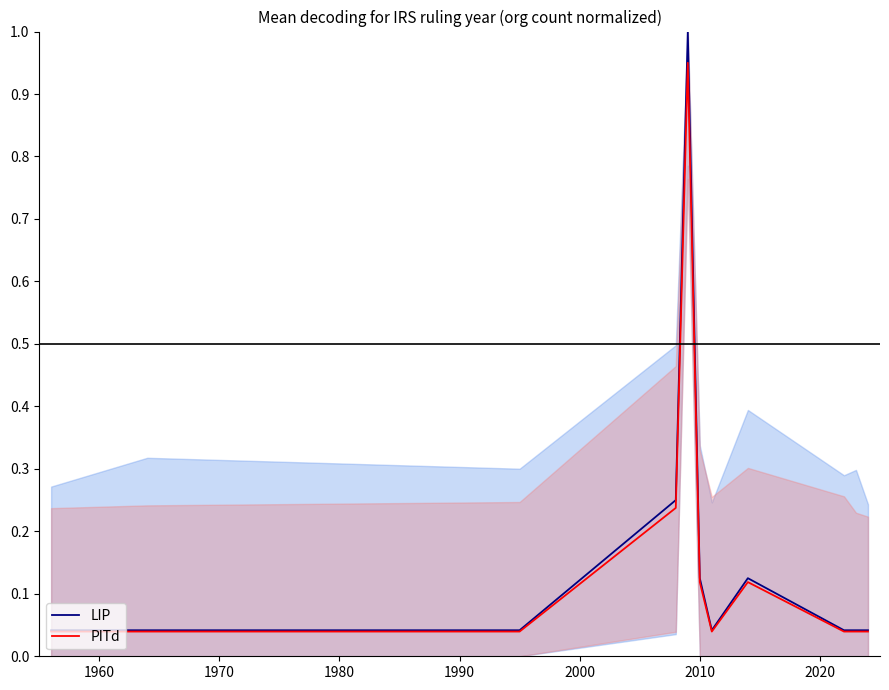

What is the maximum value for LIP?

1.0